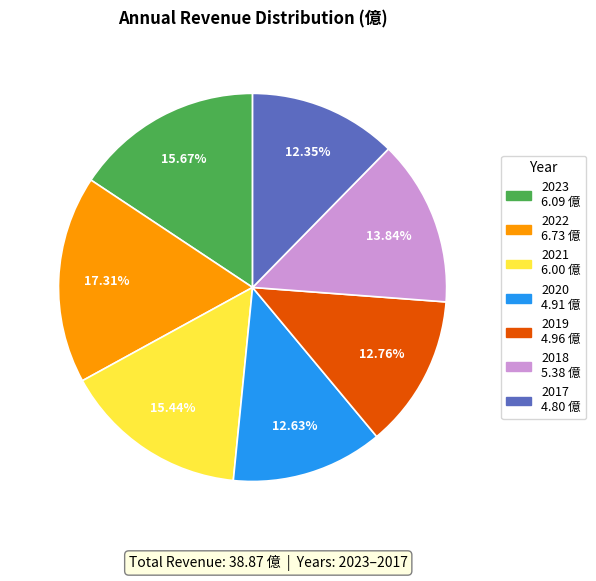

What is the total percentage of 2019 and 2021?

28.2%